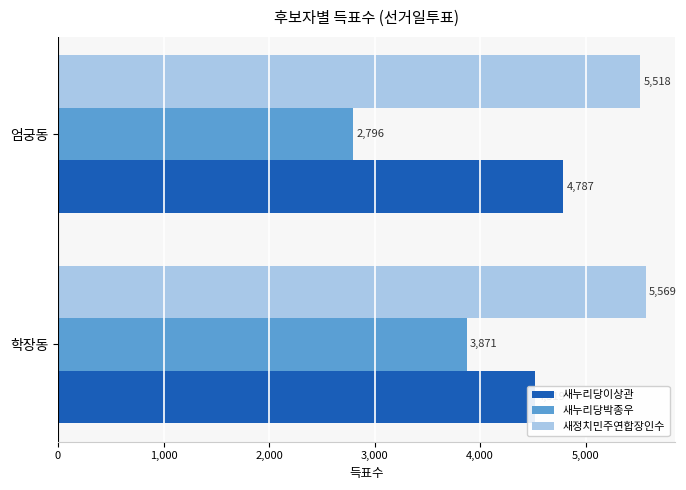

Which has a higher value, 엄궁동 or 학장동?

엄궁동